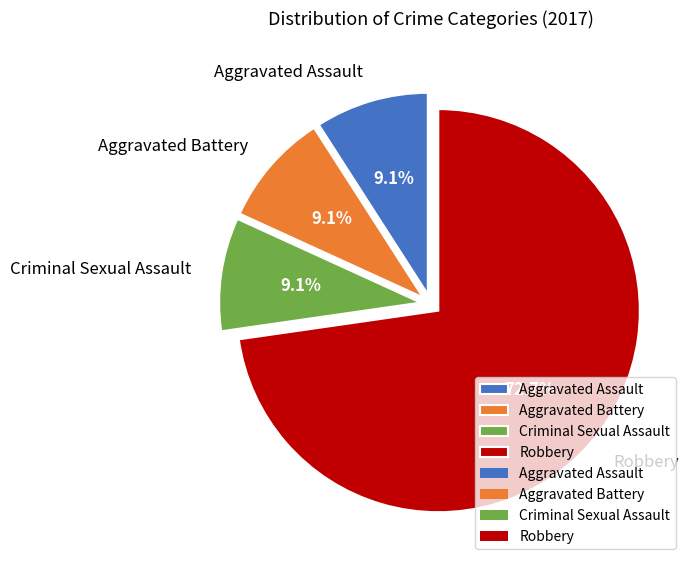

To the nearest percent, what percentage of the pie is Criminal Sexual Assault?

9%